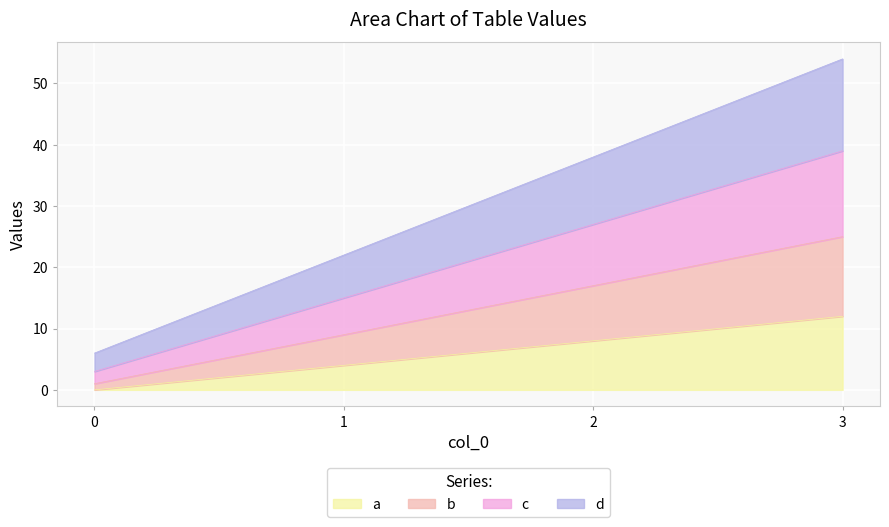

Rank the series at 0 from lowest to highest value.

a, b, c, d